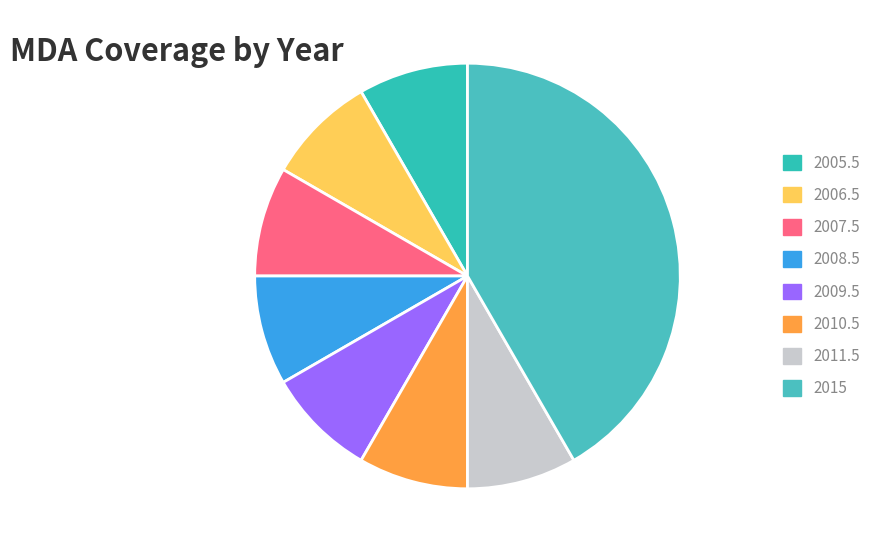

To the nearest percent, what percentage of the pie is 2007.5?

8%